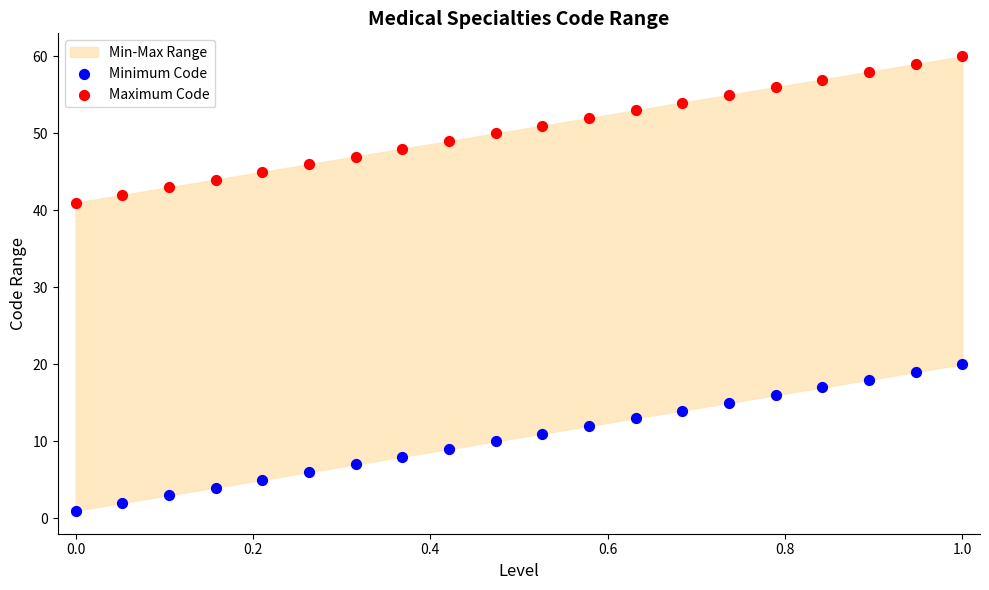

Which series contains the lowest Y value?

Minimum Code